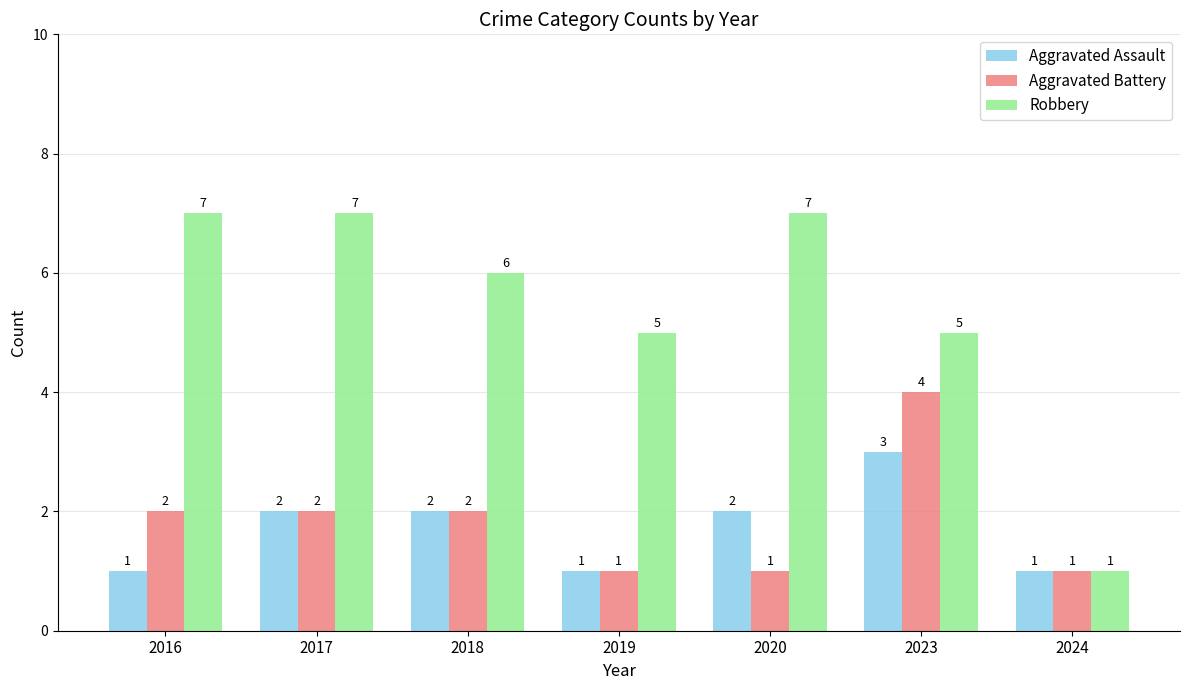

What is the difference between the maximum and minimum values in the Aggravated Assault series?

2